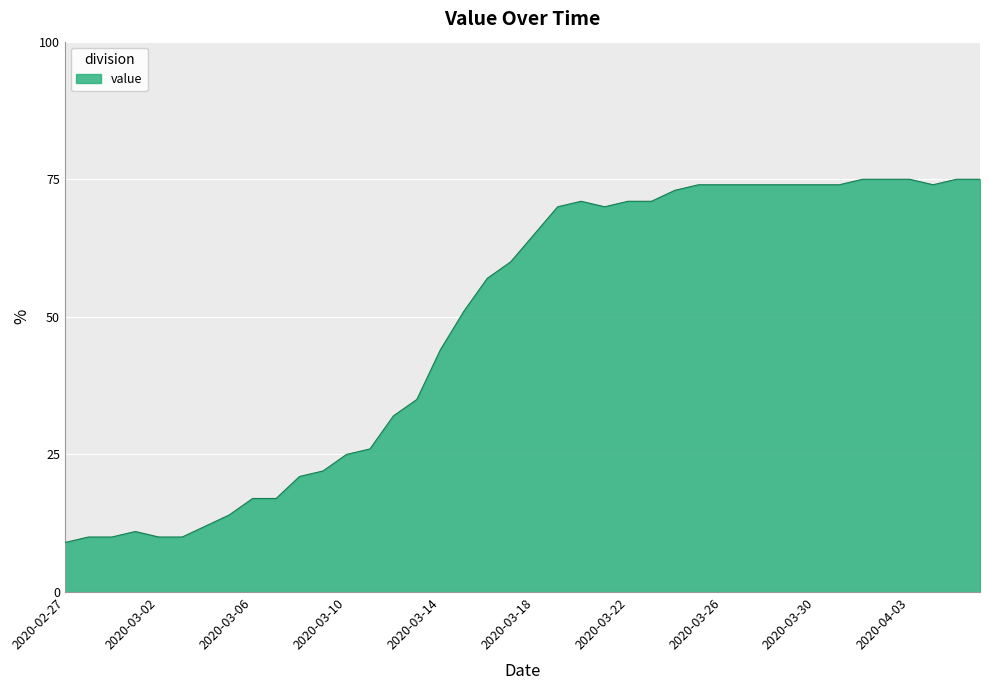

True or false: there are more than 0 points higher than both neighbors.

True